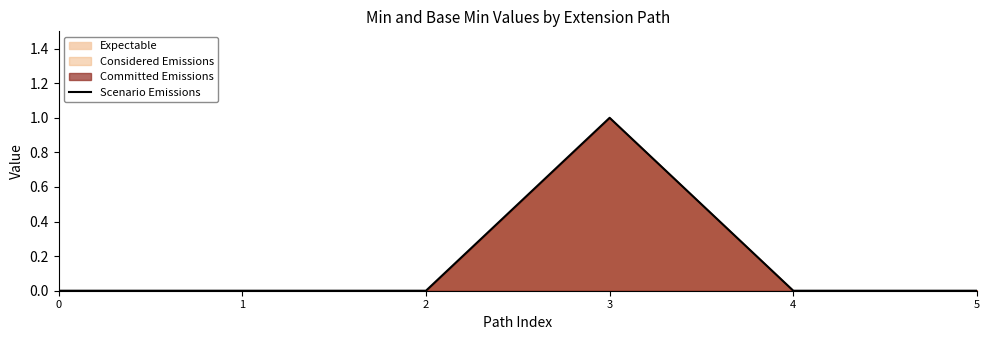

Count the number of categories in the chart.

6